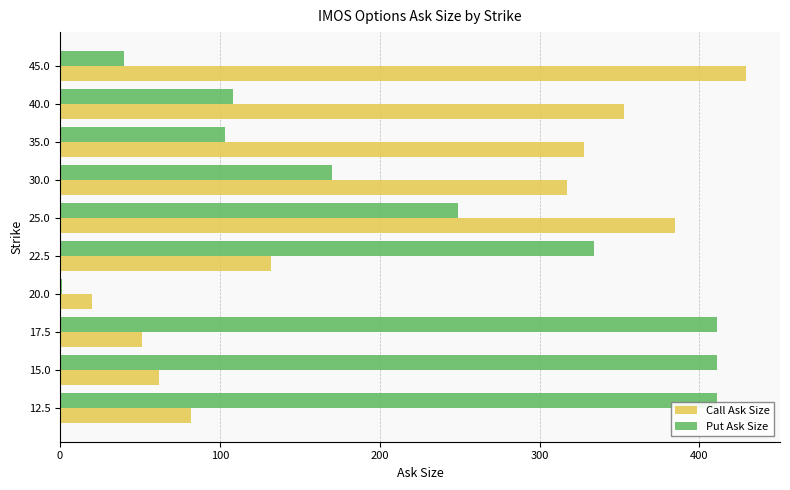

What is the maximum value for Put Ask Size?

411